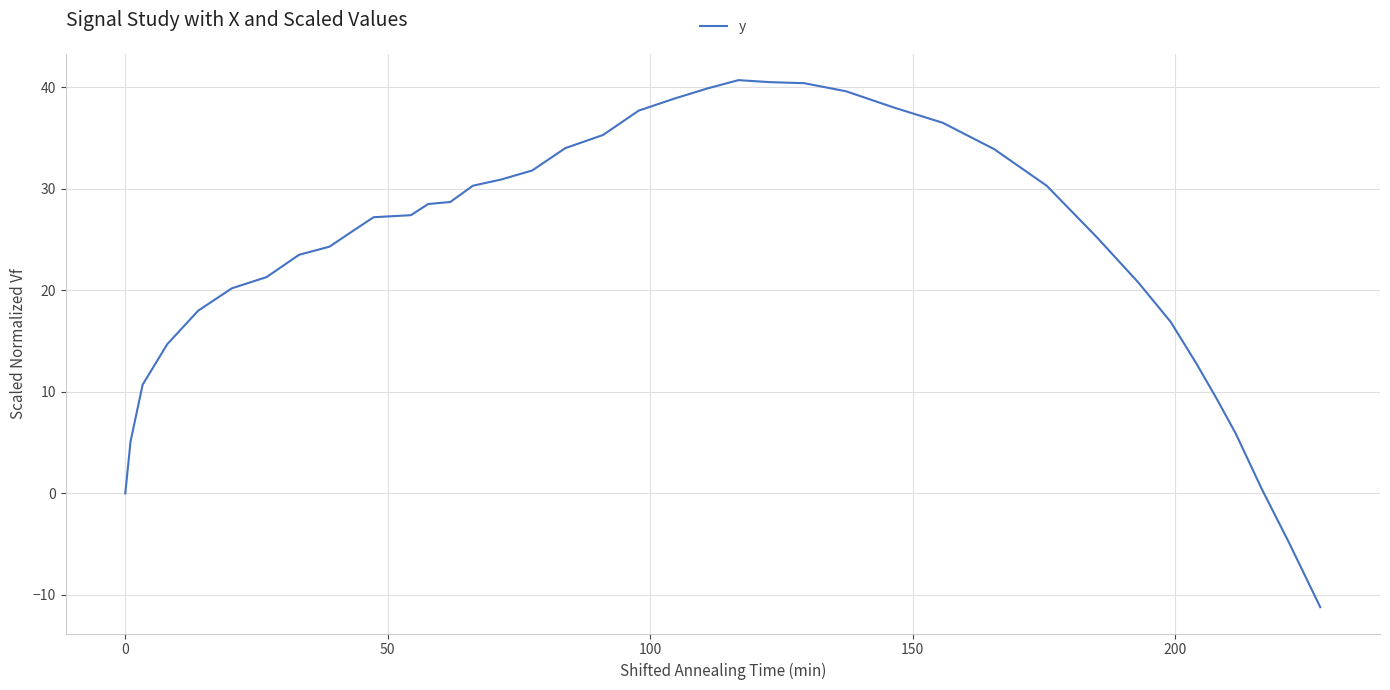

What is the smallest value displayed?

-11.2